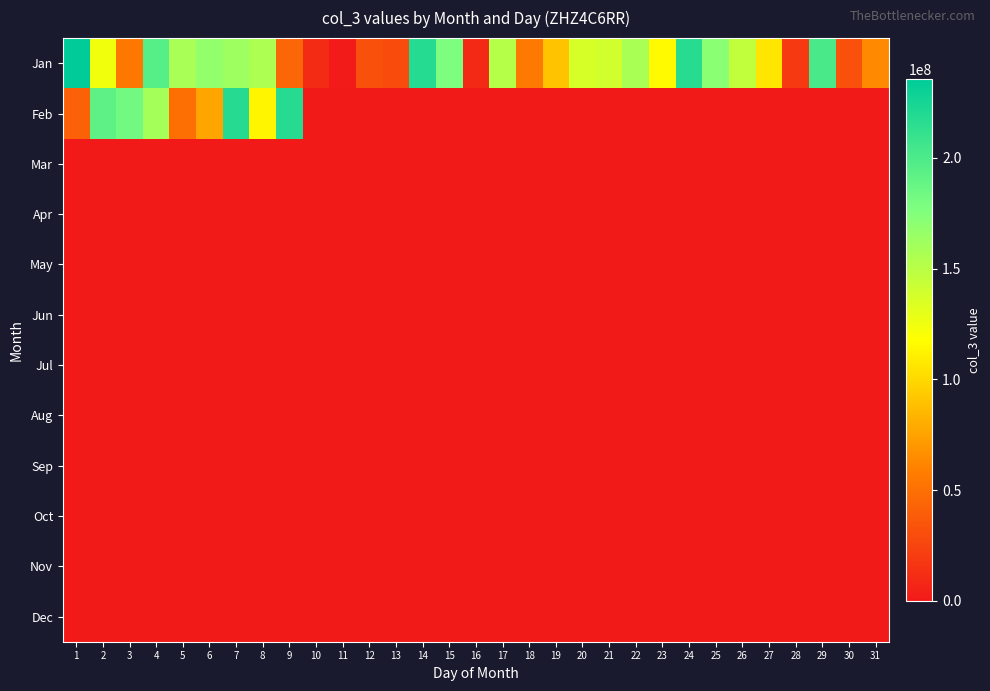

Reading right to left, transcribe all the data shown in this chart.

Jan: 31=63838400	30=31839232	29=201230936	28=18467736	27=106702136	26=146055920	25=171415864	24=216788104	23=115585794	22=156789552	21=138653144	20=136391440	19=90254704	18=55464664	17=151259424	16=9397896	15=177316872	14=217880520	13=28991520	12=32477504	11=1047328	10=10996488	9=44217392	8=155039144	7=161985824	6=167026568	5=157144480	4=195597768	3=54855048	2=123298920	1=235548504
Feb: 31=0	30=0	29=0	28=0	27=0	26=0	25=0	24=0	23=0	22=0	21=0	20=0	19=0	18=0	17=0	16=0	15=0	14=0	13=0	12=0	11=0	10=0	9=217257848	8=113578088	7=217171512	6=76521136	5=50115432	4=158912896	3=182733416	2=191875104	1=41977880
Mar: 31=0	30=0	29=0	28=0	27=0	26=0	25=0	24=0	23=0	22=0	21=0	20=0	19=0	18=0	17=0	16=0	15=0	14=0	13=0	12=0	11=0	10=0	9=0	8=0	7=0	6=0	5=0	4=0	3=0	2=0	1=0
Apr: 31=0	30=0	29=0	28=0	27=0	26=0	25=0	24=0	23=0	22=0	21=0	20=0	19=0	18=0	17=0	16=0	15=0	14=0	13=0	12=0	11=0	10=0	9=0	8=0	7=0	6=0	5=0	4=0	3=0	2=0	1=0
May: 31=0	30=0	29=0	28=0	27=0	26=0	25=0	24=0	23=0	22=0	21=0	20=0	19=0	18=0	17=0	16=0	15=0	14=0	13=0	12=0	11=0	10=0	9=0	8=0	7=0	6=0	5=0	4=0	3=0	2=0	1=0
Jun: 31=0	30=0	29=0	28=0	27=0	26=0	25=0	24=0	23=0	22=0	21=0	20=0	19=0	18=0	17=0	16=0	15=0	14=0	13=0	12=0	11=0	10=0	9=0	8=0	7=0	6=0	5=0	4=0	3=0	2=0	1=0
Jul: 31=0	30=0	29=0	28=0	27=0	26=0	25=0	24=0	23=0	22=0	21=0	20=0	19=0	18=0	17=0	16=0	15=0	14=0	13=0	12=0	11=0	10=0	9=0	8=0	7=0	6=0	5=0	4=0	3=0	2=0	1=0
Aug: 31=0	30=0	29=0	28=0	27=0	26=0	25=0	24=0	23=0	22=0	21=0	20=0	19=0	18=0	17=0	16=0	15=0	14=0	13=0	12=0	11=0	10=0	9=0	8=0	7=0	6=0	5=0	4=0	3=0	2=0	1=0
Sep: 31=0	30=0	29=0	28=0	27=0	26=0	25=0	24=0	23=0	22=0	21=0	20=0	19=0	18=0	17=0	16=0	15=0	14=0	13=0	12=0	11=0	10=0	9=0	8=0	7=0	6=0	5=0	4=0	3=0	2=0	1=0
Oct: 31=0	30=0	29=0	28=0	27=0	26=0	25=0	24=0	23=0	22=0	21=0	20=0	19=0	18=0	17=0	16=0	15=0	14=0	13=0	12=0	11=0	10=0	9=0	8=0	7=0	6=0	5=0	4=0	3=0	2=0	1=0
Nov: 31=0	30=0	29=0	28=0	27=0	26=0	25=0	24=0	23=0	22=0	21=0	20=0	19=0	18=0	17=0	16=0	15=0	14=0	13=0	12=0	11=0	10=0	9=0	8=0	7=0	6=0	5=0	4=0	3=0	2=0	1=0
Dec: 31=0	30=0	29=0	28=0	27=0	26=0	25=0	24=0	23=0	22=0	21=0	20=0	19=0	18=0	17=0	16=0	15=0	14=0	13=0	12=0	11=0	10=0	9=0	8=0	7=0	6=0	5=0	4=0	3=0	2=0	1=0